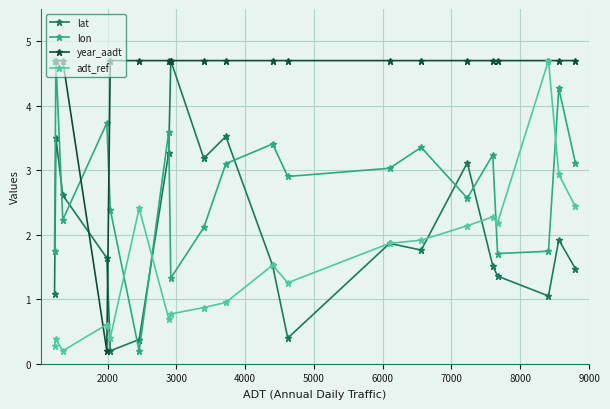

What is the value of the adt_ref point at the 1st from the left?

0.3